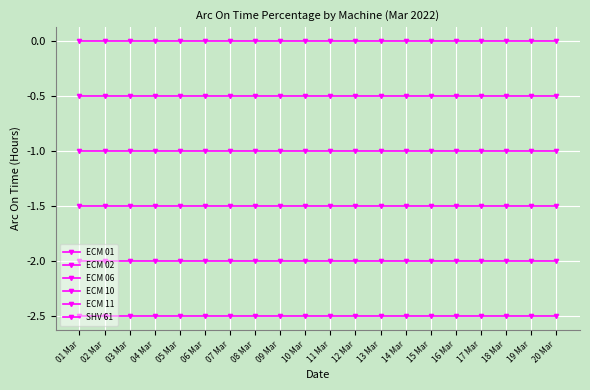

How many lines are shown in the chart?

6